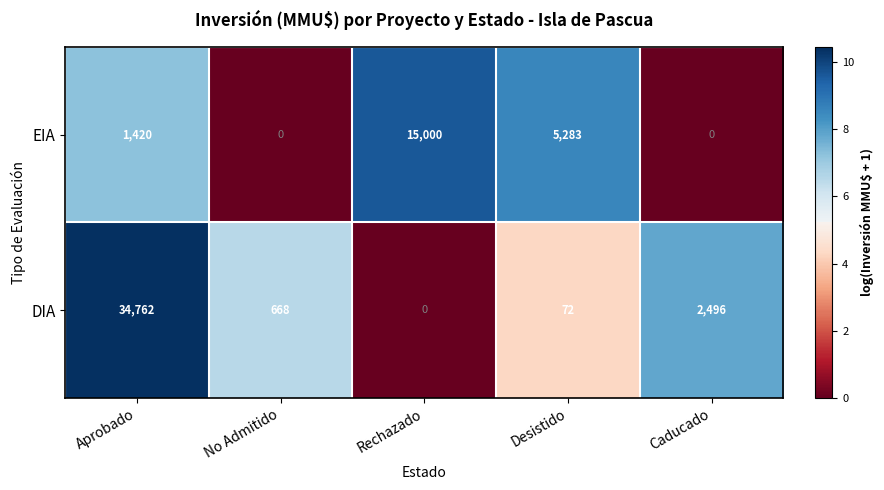

Which series has the largest total across all categories?

DIA